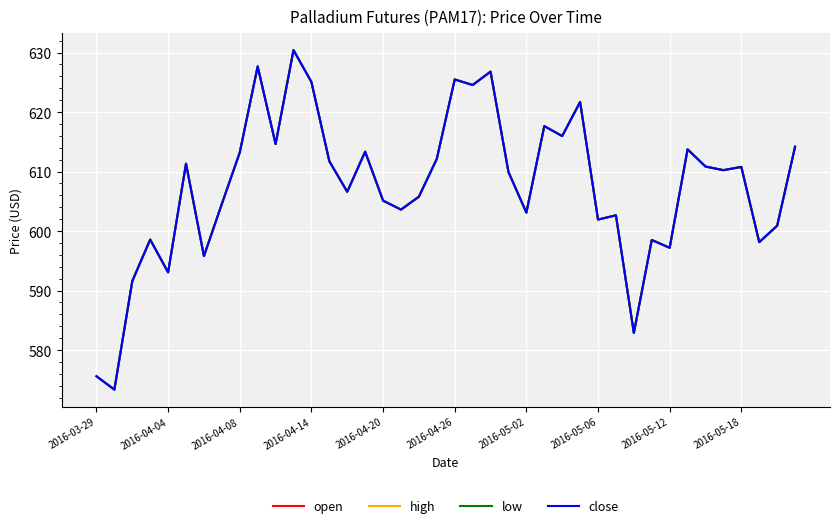

What is the difference between the maximum and minimum values in the open series?

57.1